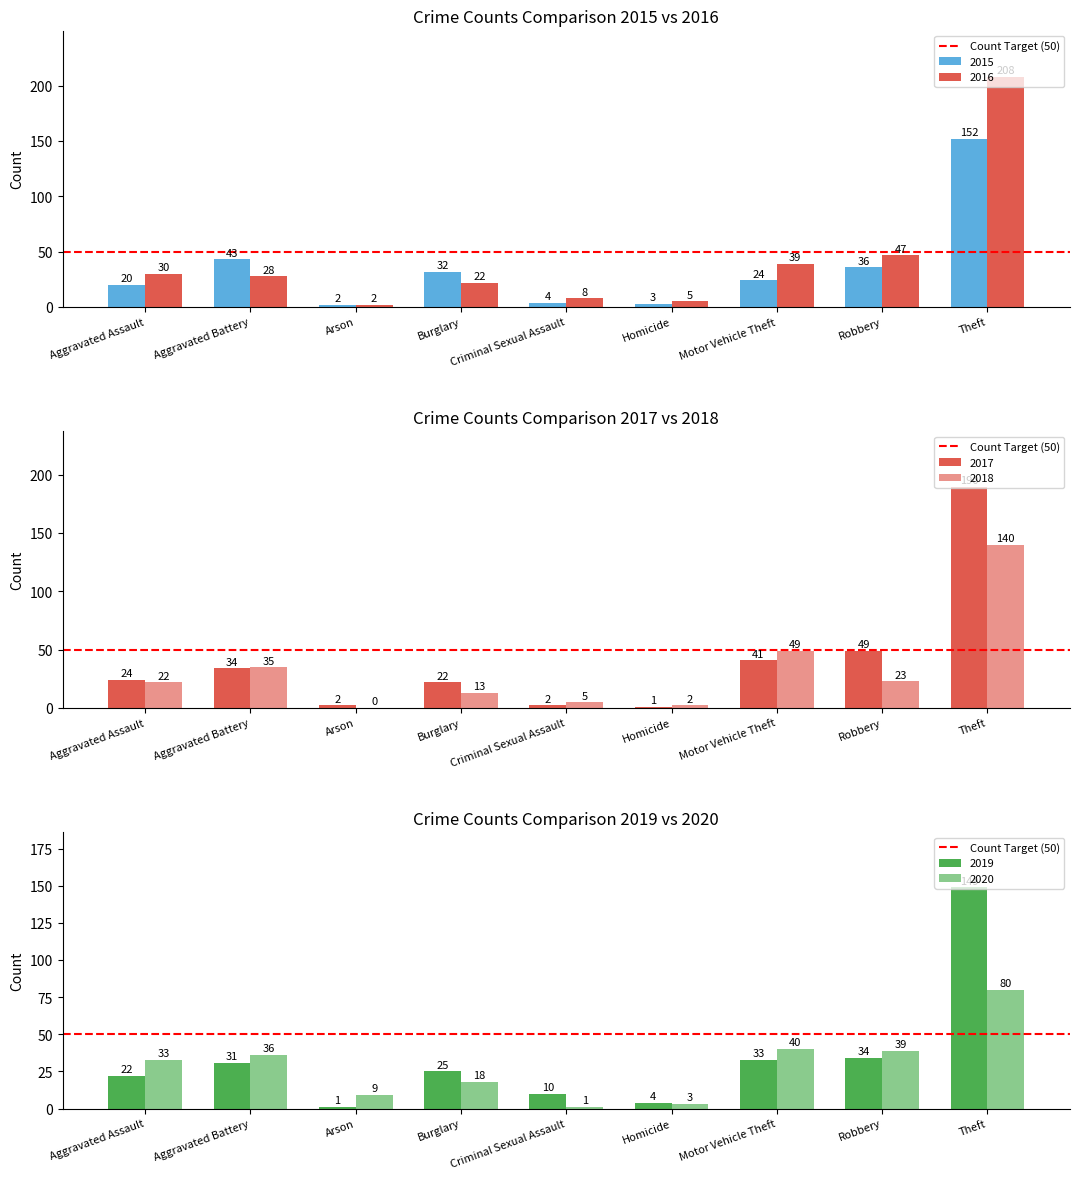

Which category has the highest value across all series?

Theft